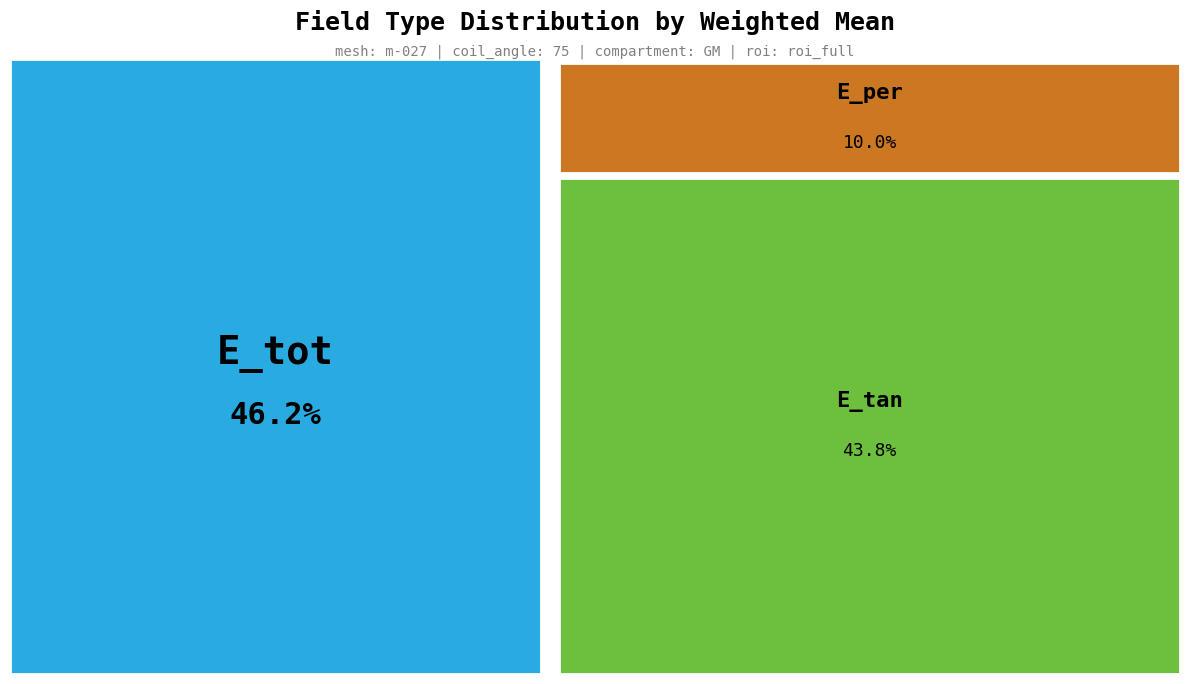

To the nearest percent, what portion does E_per represent?

10%